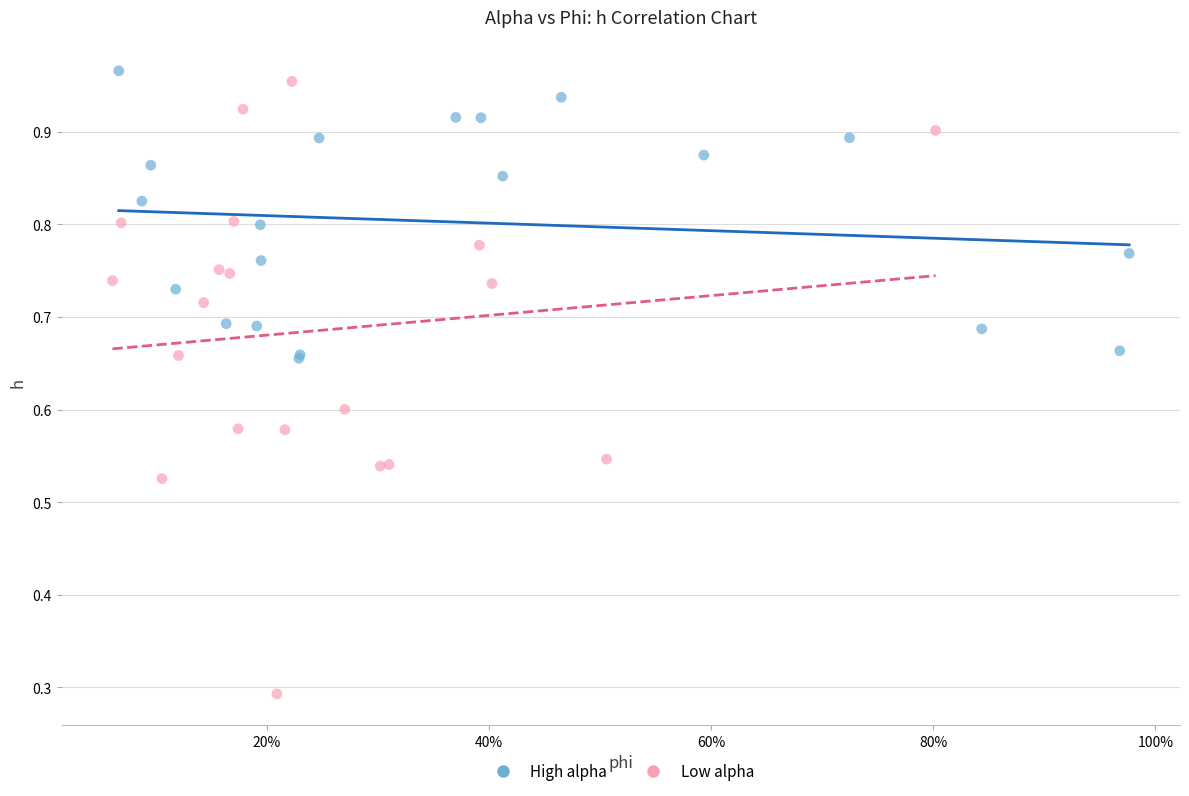

Which series has the widest spread of Y values?

Low alpha